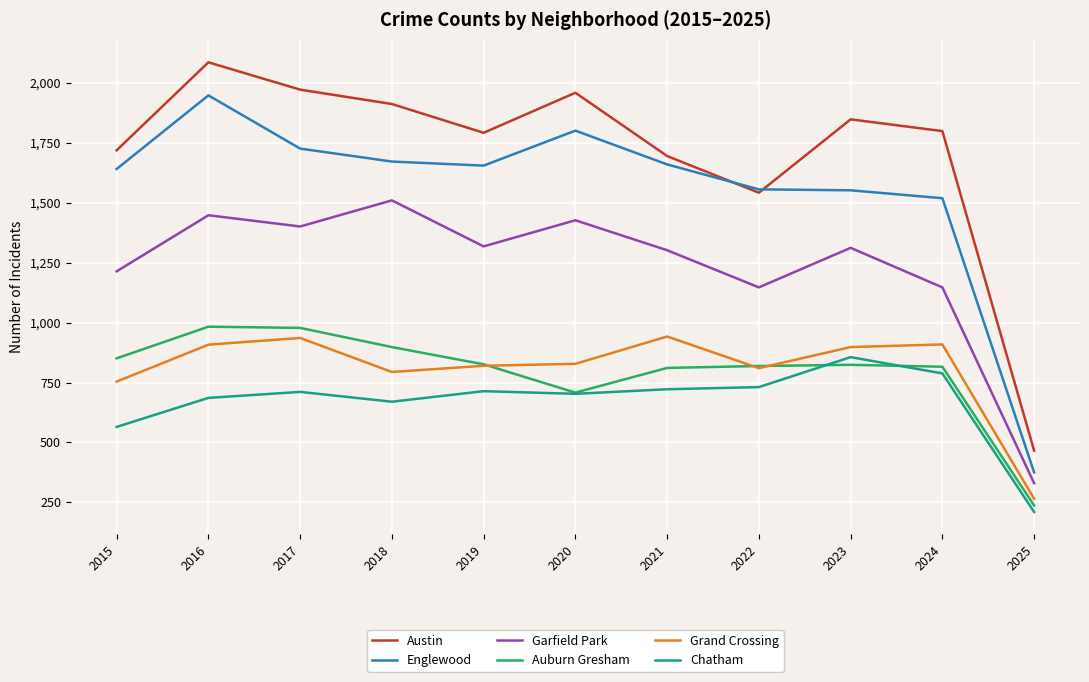

Which category has the highest value across all series?

2016